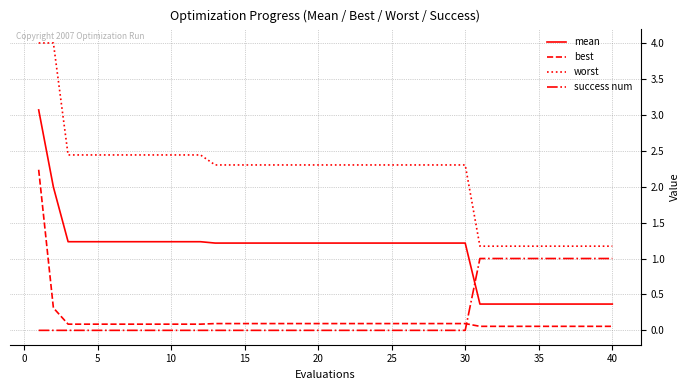

What is the maximum value for success num?

1.0